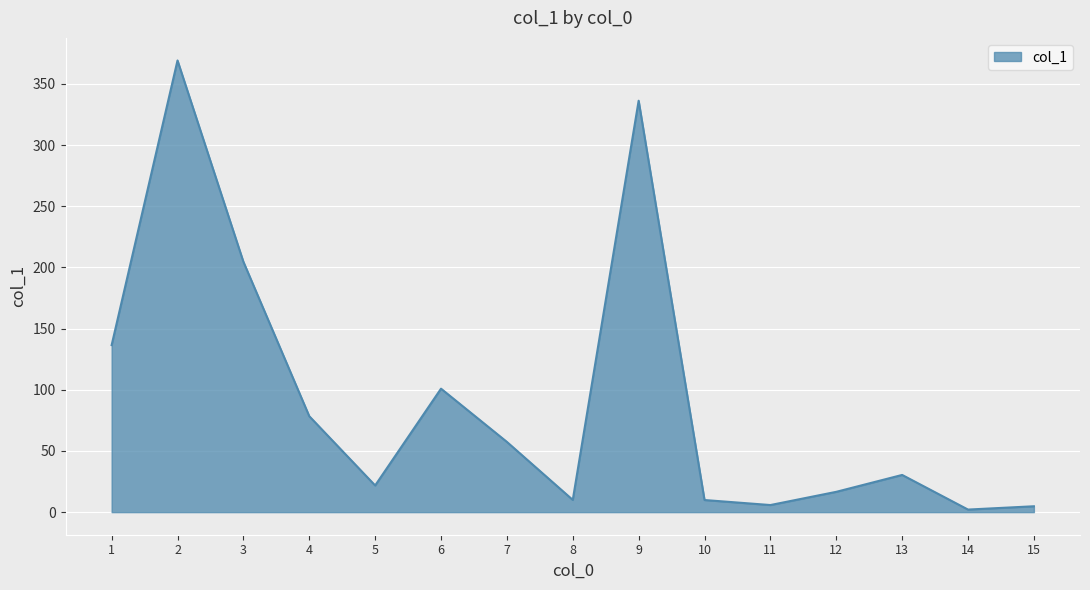

True or false: the data shows 86.0 at 1.

False